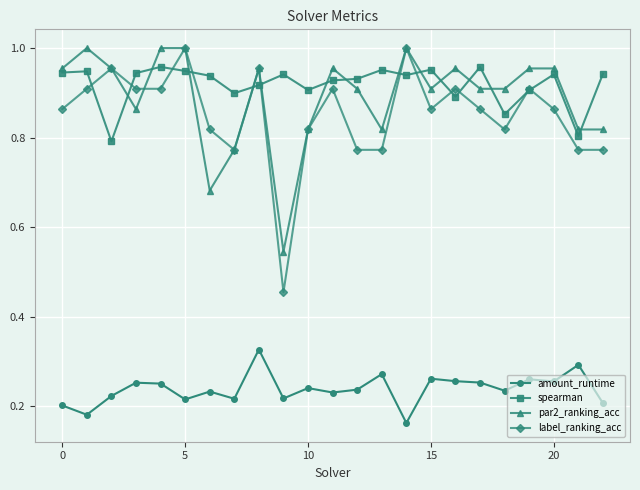

Count the number of data series in this chart.

4